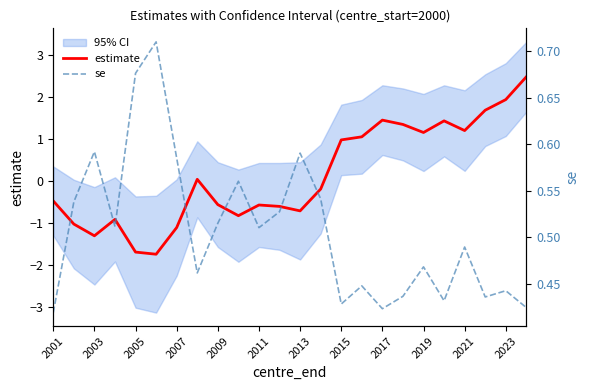

Which series has the widest spread of values?

estimate